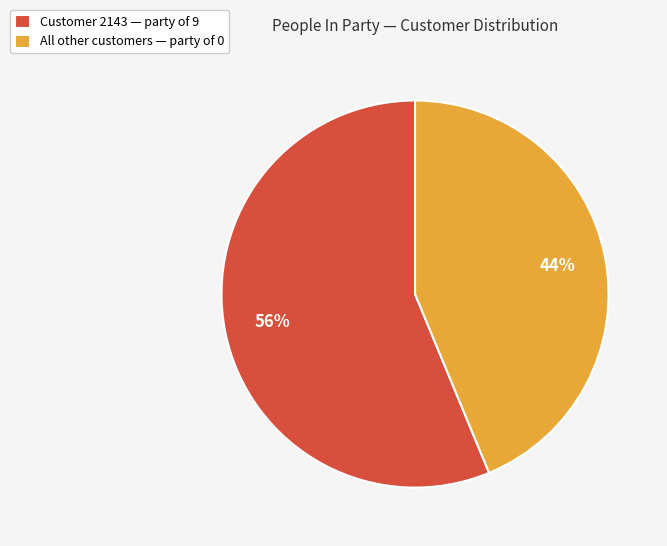

The All other customers — party of 0 slice represents 44% of the pie. True or false?

True